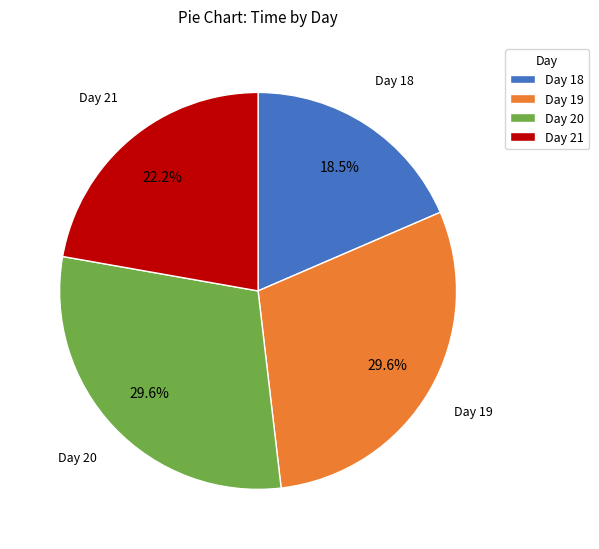

To the nearest percent, what is the average slice percentage?

25%